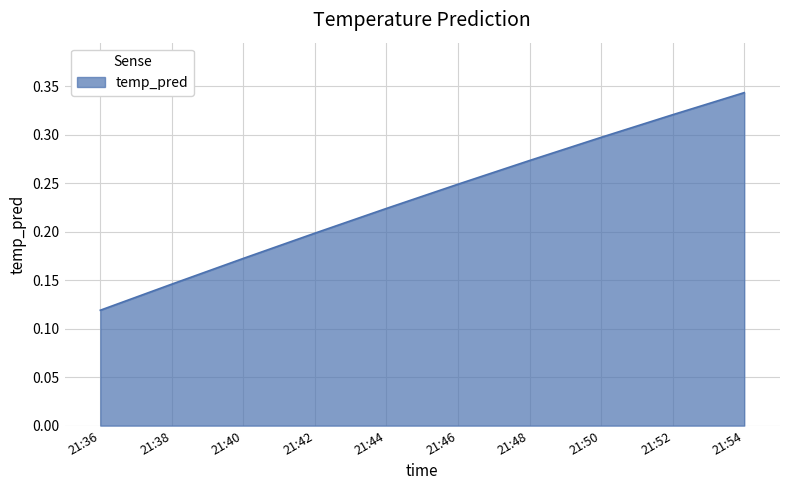

List the labels in order of value, largest first.

21:54, 21:52, 21:50, 21:48, 21:46, 21:44, 21:42, 21:40, 21:38, 21:36